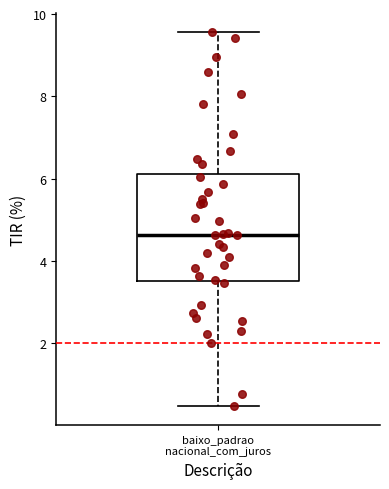

Read this box plot against the y-axis: the position of the median line, the range covered by the box, and the ends of both whiskers. The values are not printed on the chart, so give them approximately, as read against the axis.

median 4.6, box 3.6 to 6.2, whiskers 0.4 to 9.6